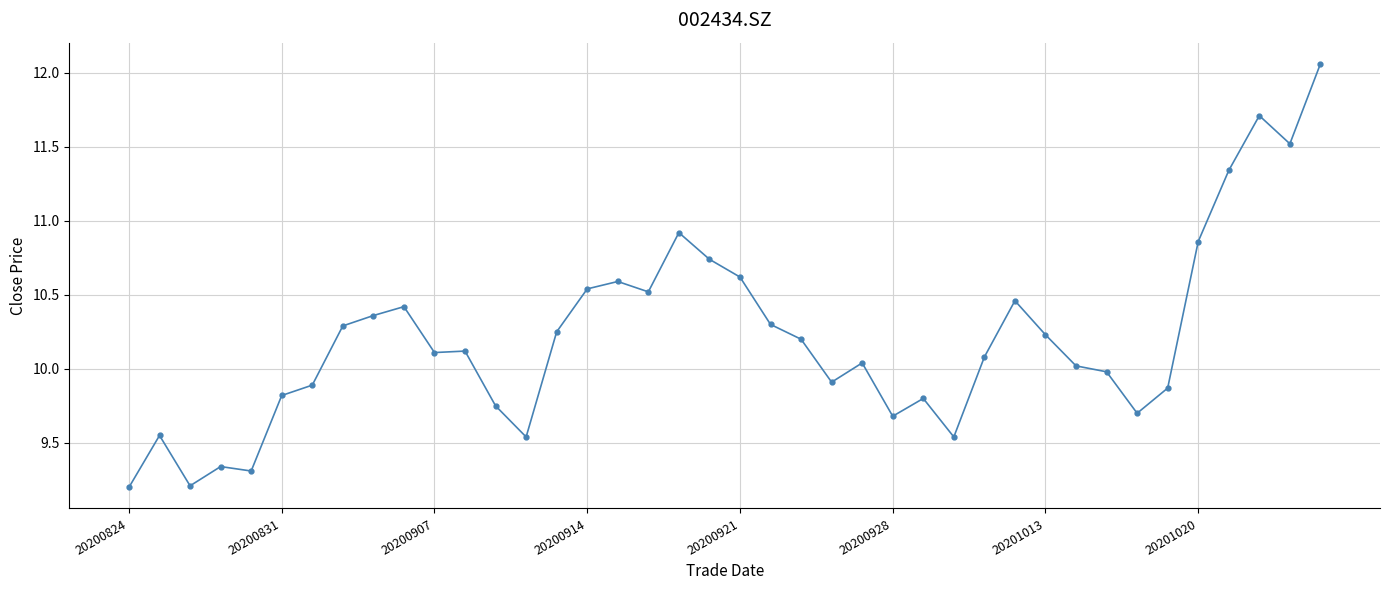

What is the minimum value shown in the chart?

9.2